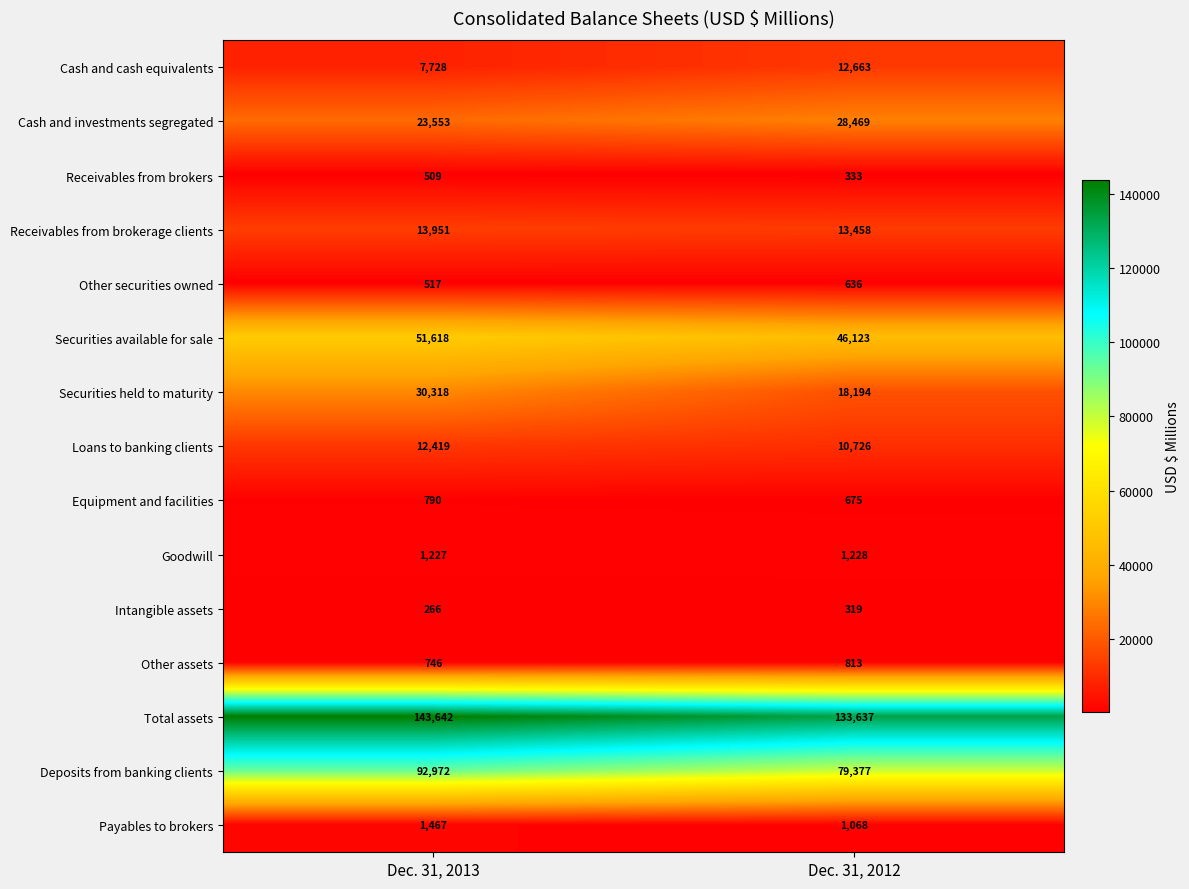

How many categories are shown in the chart?

2